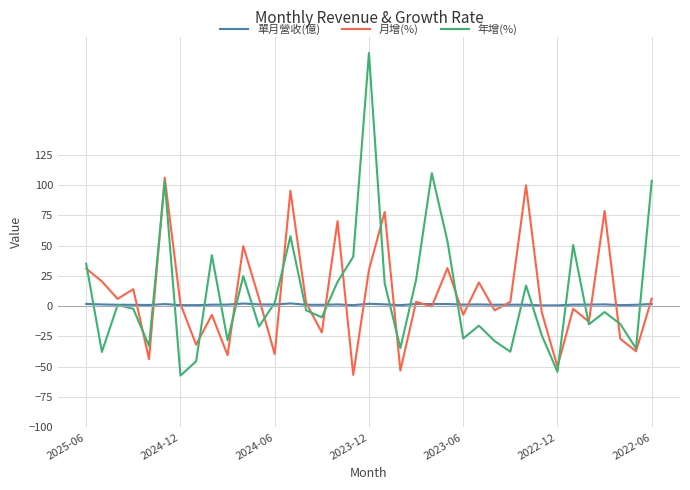

How many lines are shown in the chart?

3